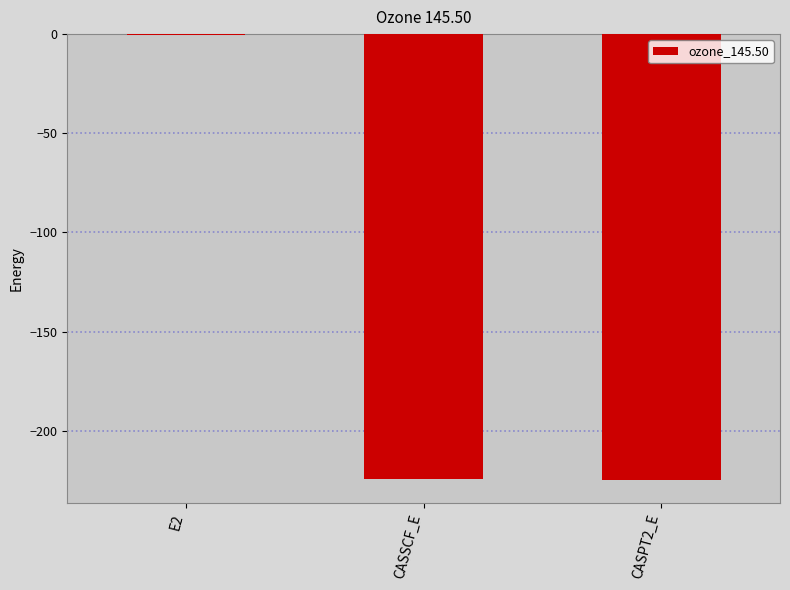

The chart shows a value of -150.1 at CASSCF_E. True or false?

False